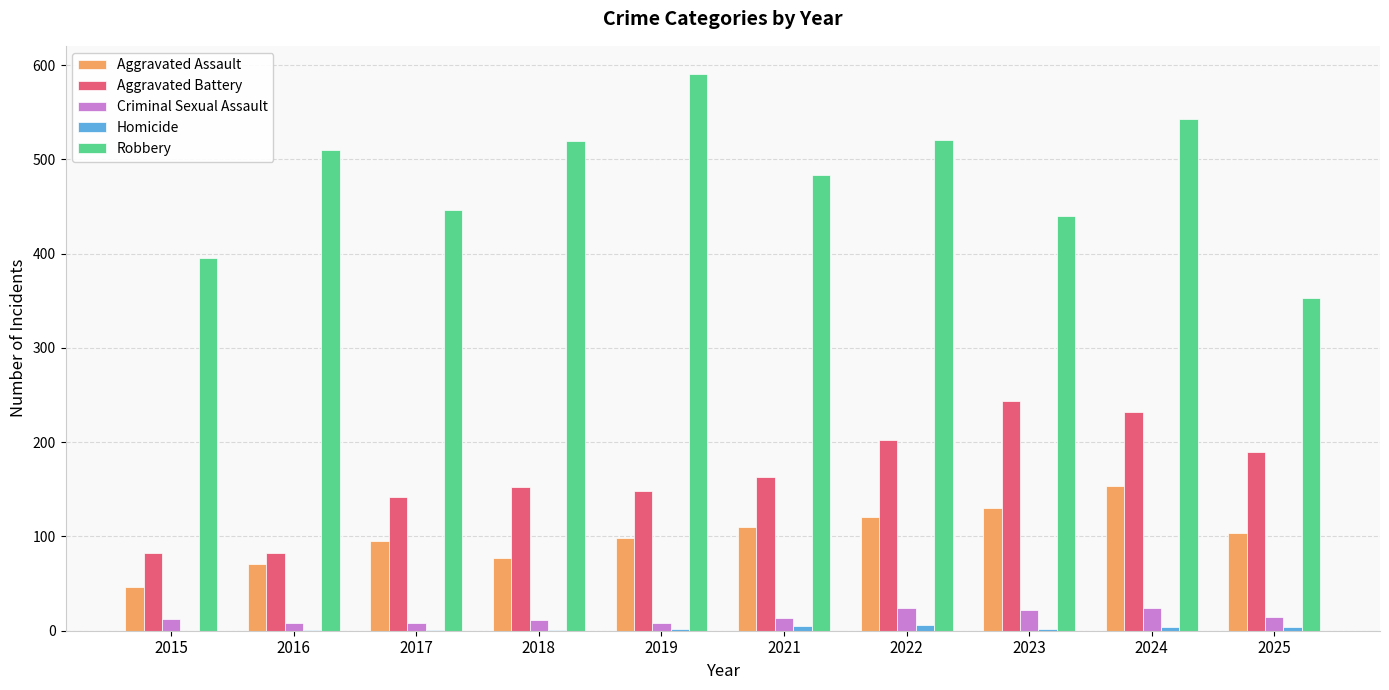

What is the sum of the Criminal Sexual Assault values at 2022 and 2019?

32